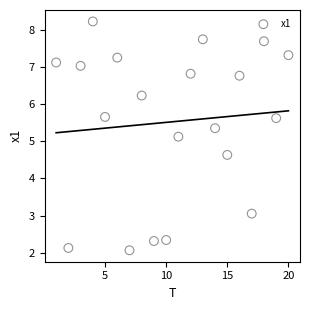

What Y value in the scatter plot is closest to 5?

5.1